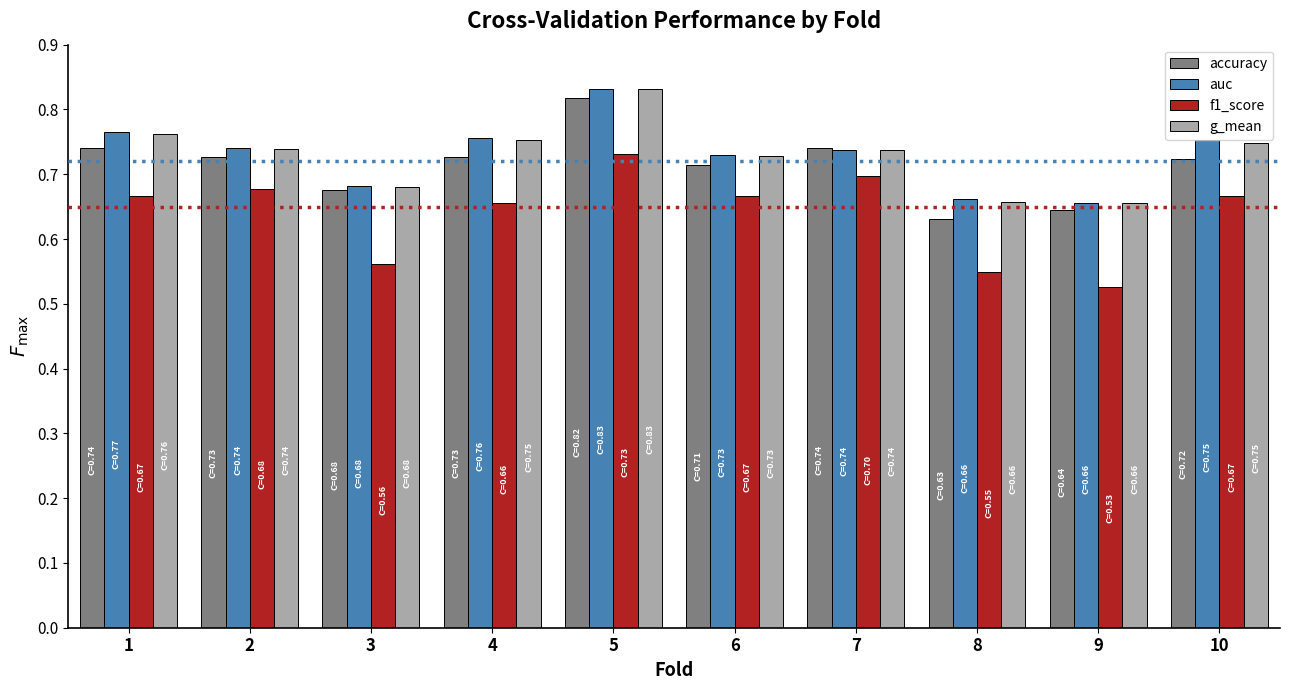

What is the sum of all auc values?

7.3